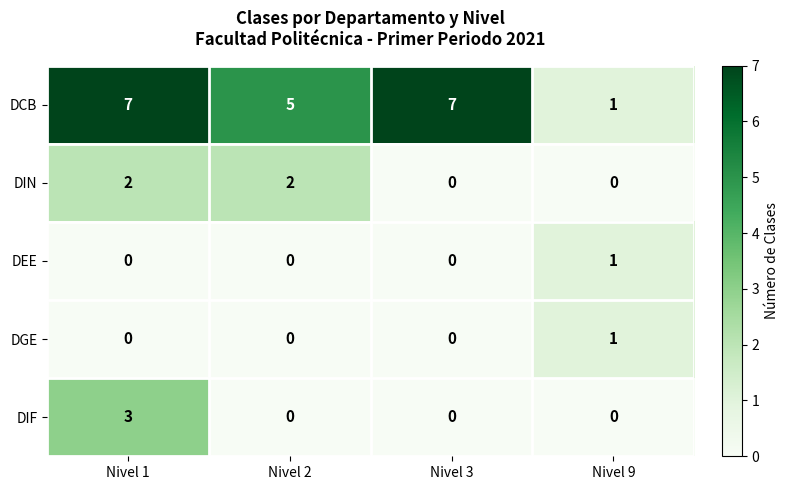

Which category has the highest value in the DGE series?

Nivel 9